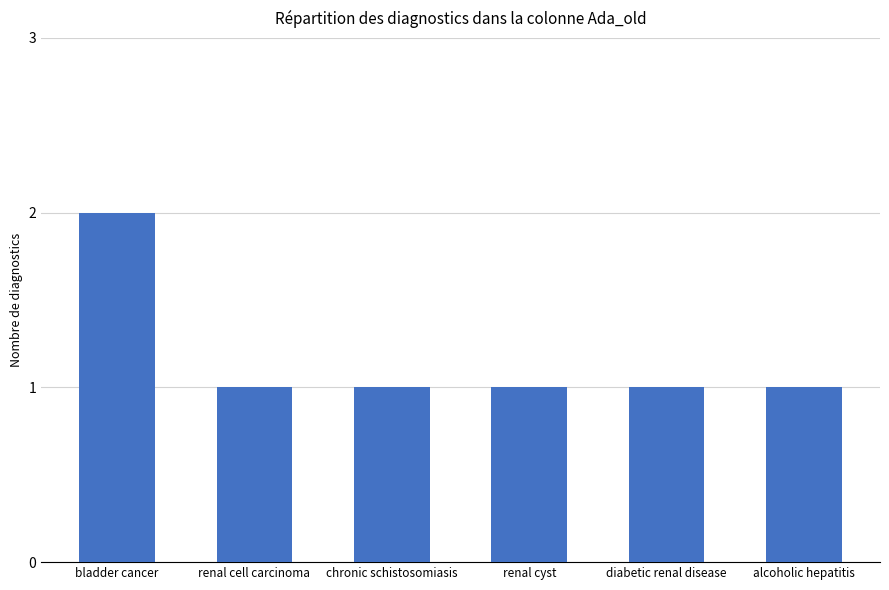

What is the average value?

1